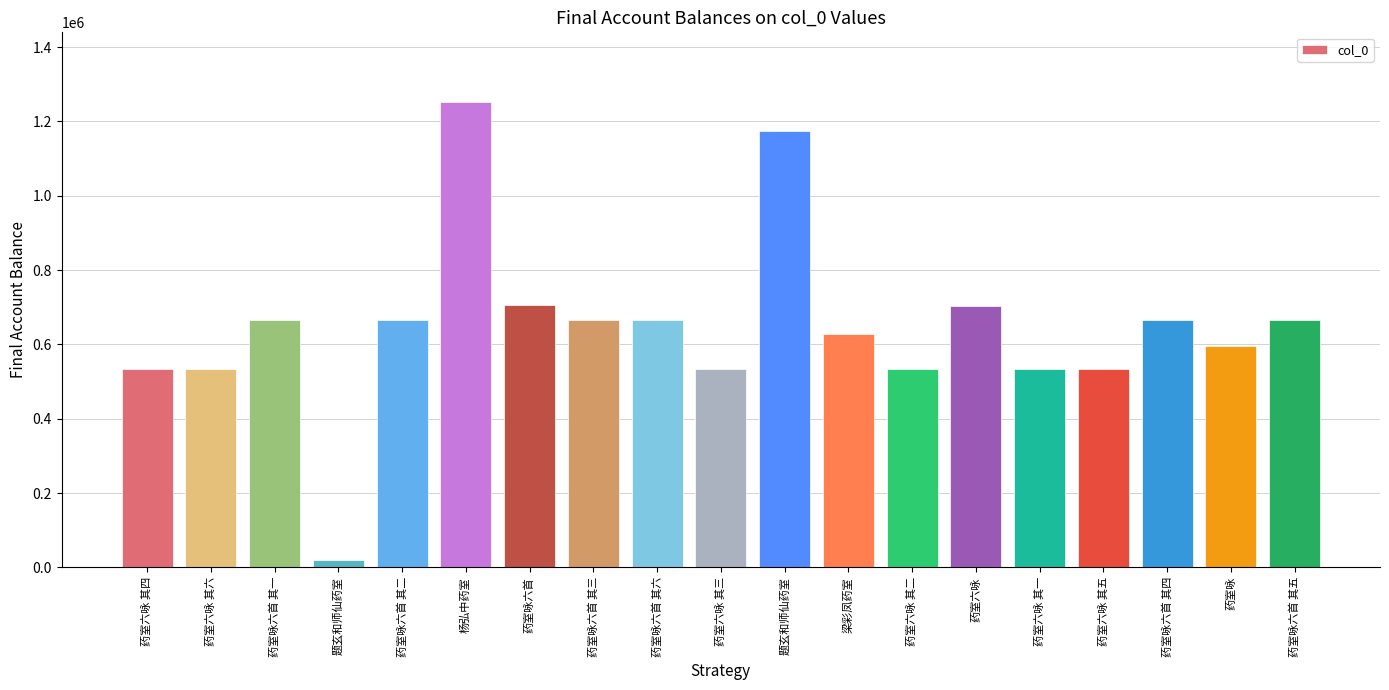

True or false: the data shows 182864 at 药室咏六首 其五.

False